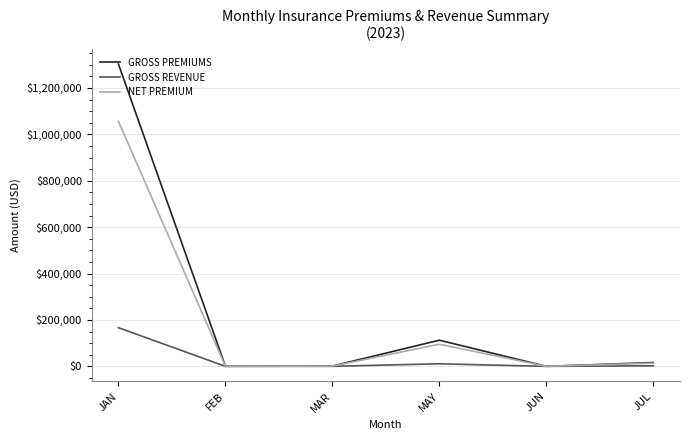

List the series in order of their overall mean, lowest first.

GROSS REVENUE, NET PREMIUM, GROSS PREMIUMS